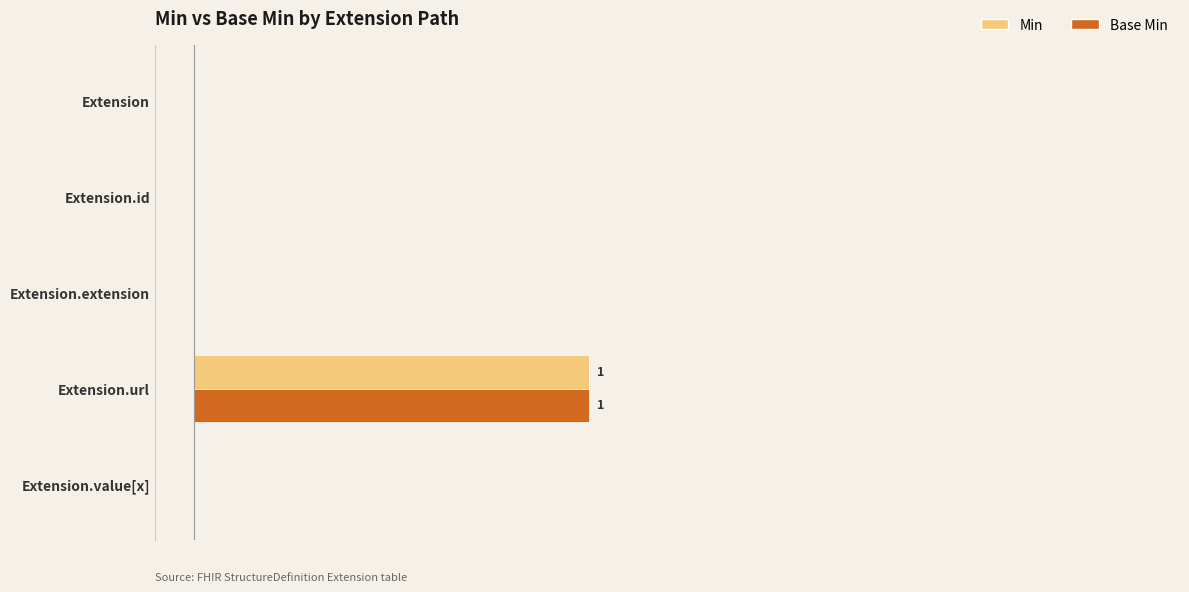

What is the difference between the maximum and second lowest values in the Min series?

1